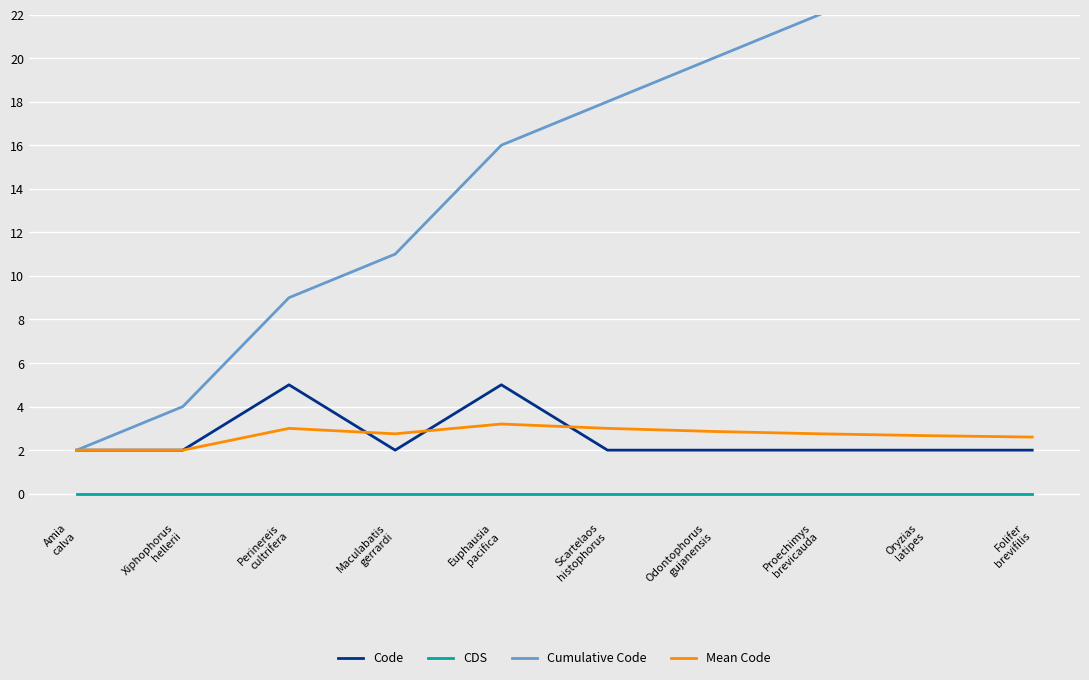

How many interior local valleys does the Code series have?

1